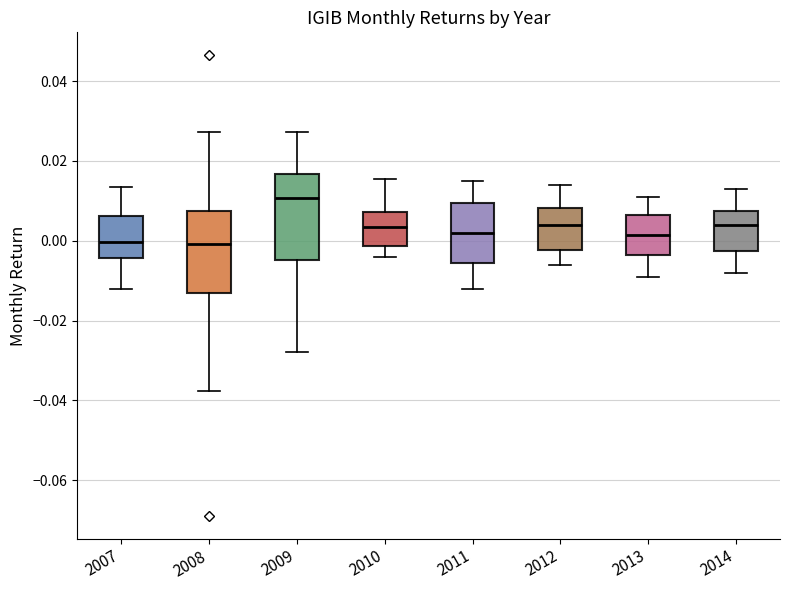

Reading left to right, transcribe this box plot: for each box, give where its median line is, the range the box spans, and where its two whiskers end, as read against the y-axis. The values are not printed on the chart, so give them approximately, as read against the axis.

2007: median 0.000, box -0.004 to 0.006, whiskers -0.012 to 0.014
2008: median 0.000, box -0.014 to 0.008, whiskers -0.038 to 0.028
2009: median 0.010, box -0.004 to 0.016, whiskers -0.028 to 0.028
2010: median 0.004, box -0.002 to 0.008, whiskers -0.004 to 0.016
2011: median 0.002, box -0.006 to 0.010, whiskers -0.012 to 0.016
2012: median 0.004, box -0.002 to 0.008, whiskers -0.006 to 0.014
2013: median 0.002, box -0.004 to 0.006, whiskers -0.008 to 0.012
2014: median 0.004, box -0.002 to 0.008, whiskers -0.008 to 0.014